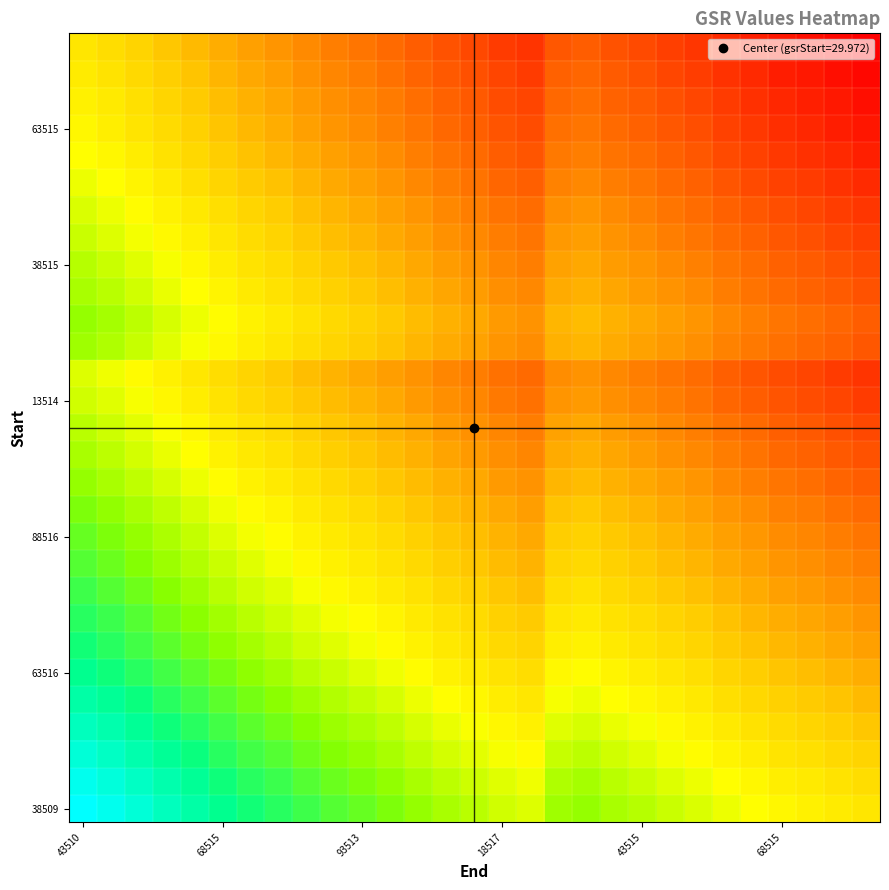

What is the smallest value displayed?

28.2